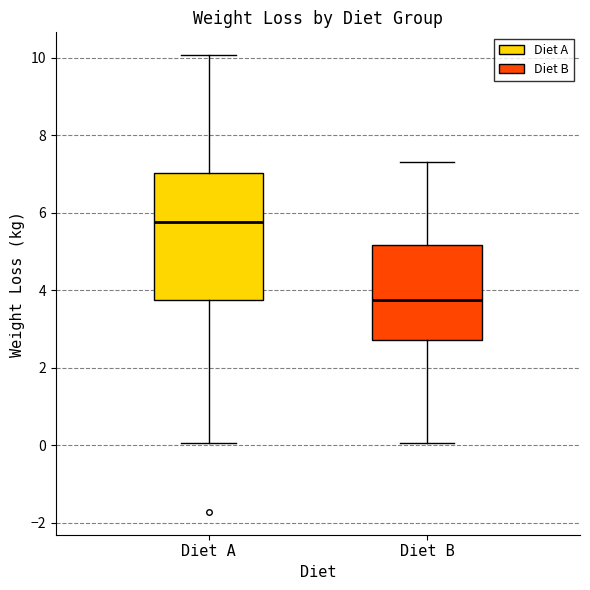

Where does the median line of the box for Diet B sit on the y-axis? The values are not printed on the chart, so give them approximately, as read against the axis.

3.8